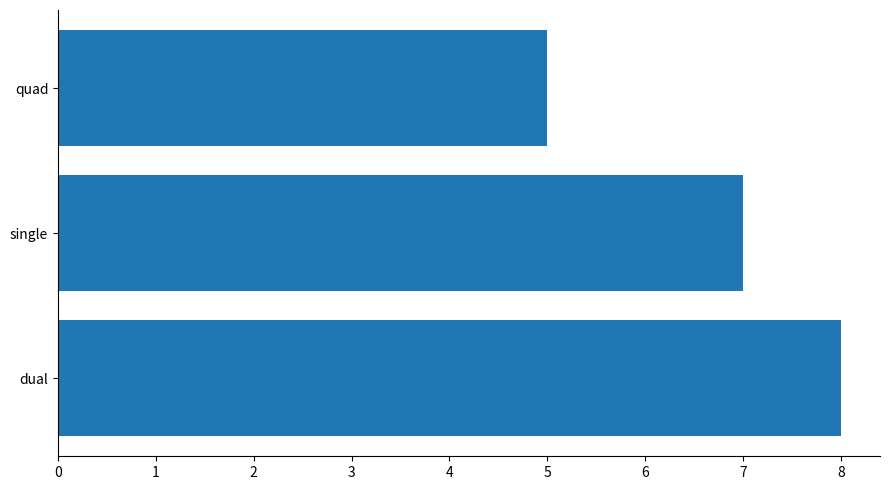

Are the bars horizontal?

Yes